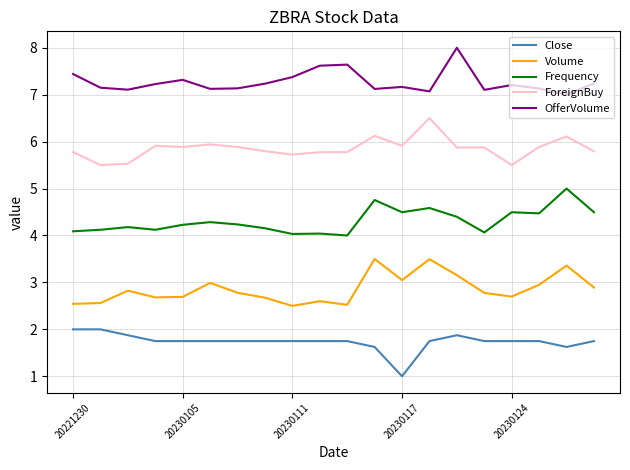

Rank the series by their maximum value, from highest to lowest.

OfferVolume, ForeignBuy, Frequency, Volume, Close